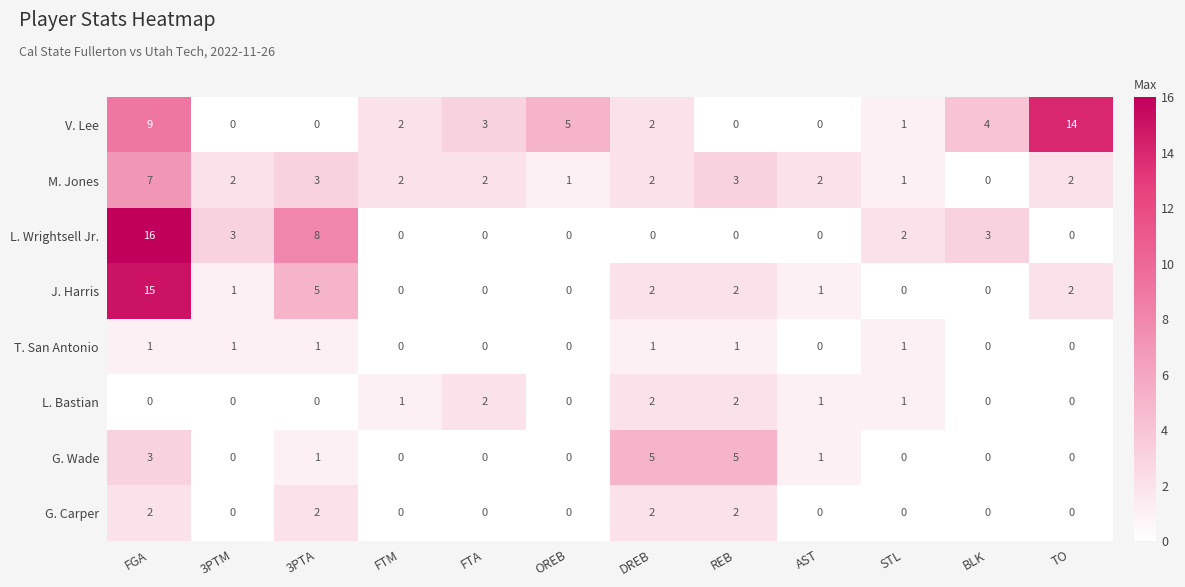

Which series changed the most between FGA and DREB?

L. Wrightsell Jr.